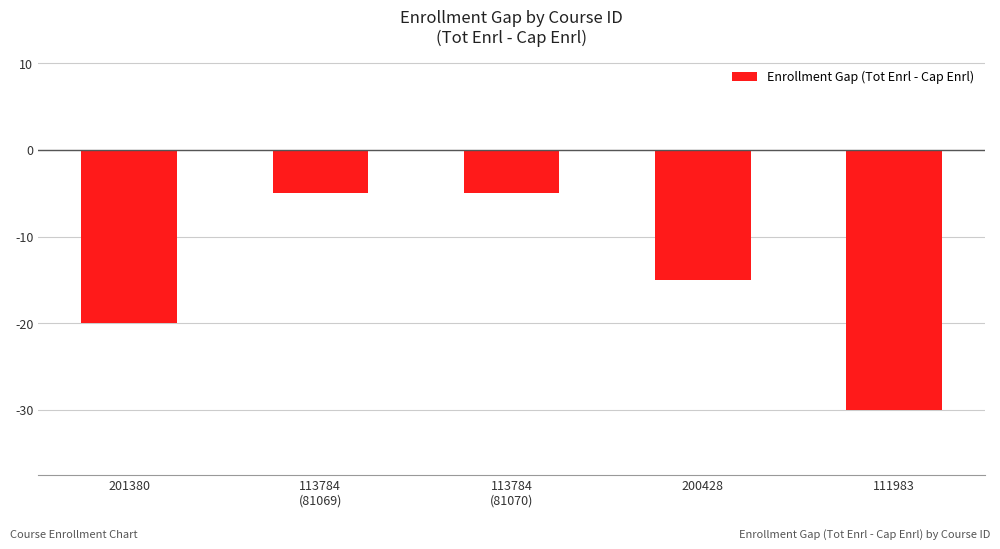

How many distinct data groups are displayed?

1